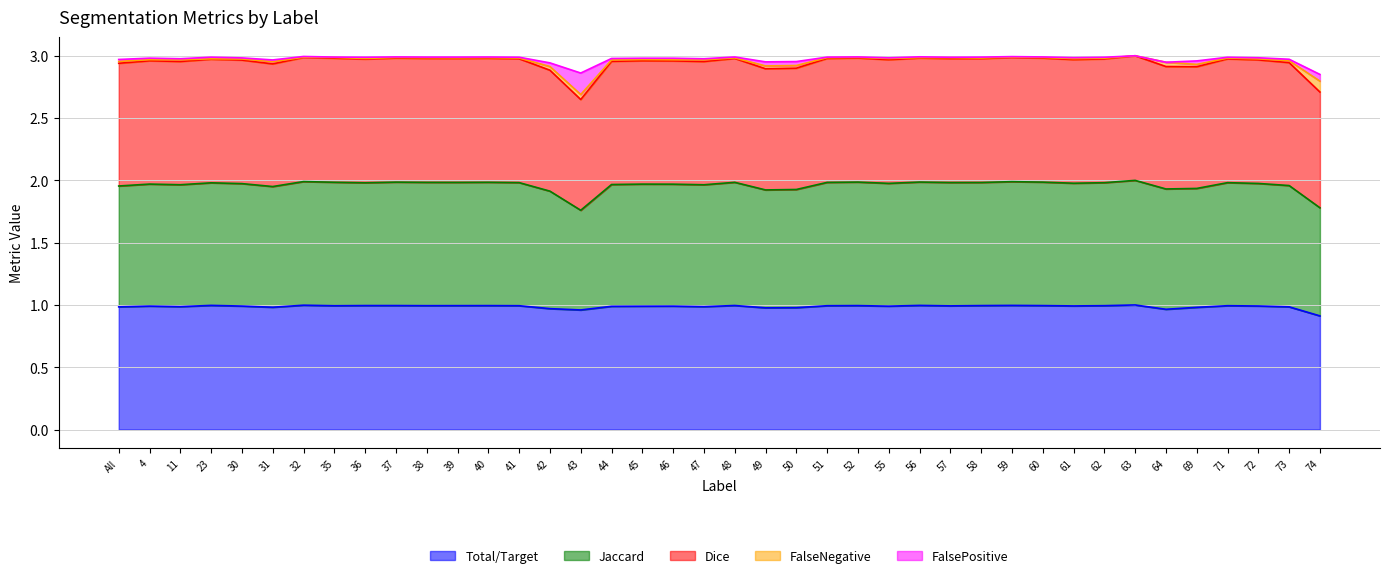

Does the chart have visible grid lines?

Yes